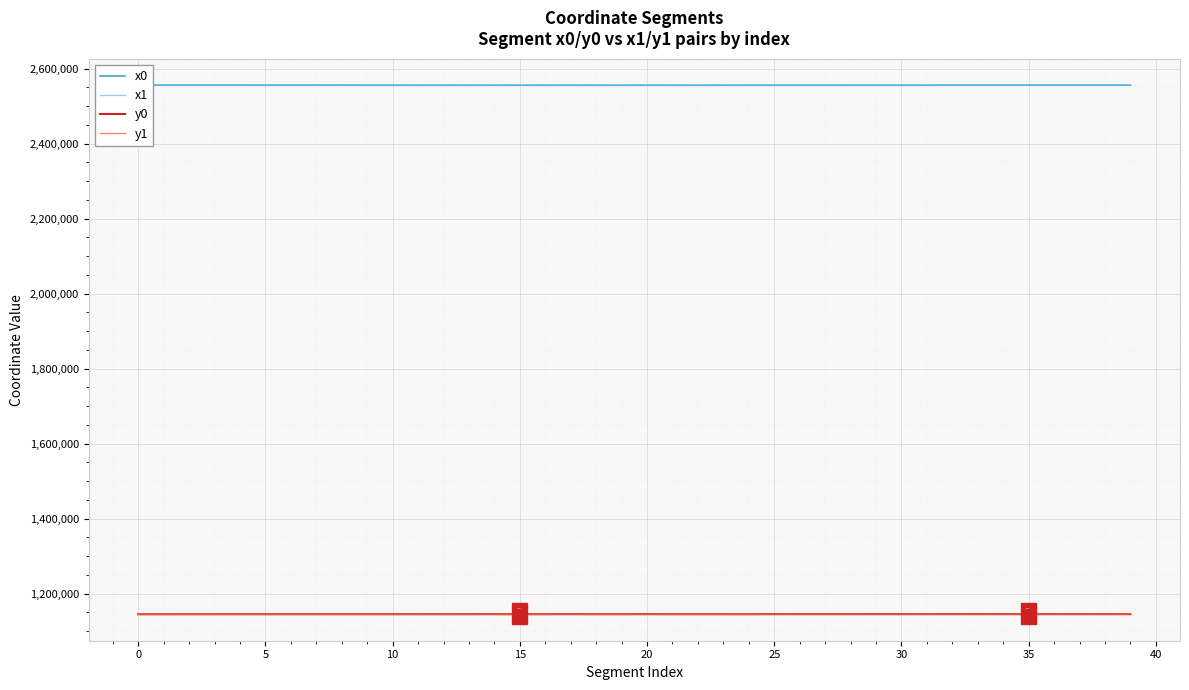

True or false: x0 and y1 intersect in this chart.

False